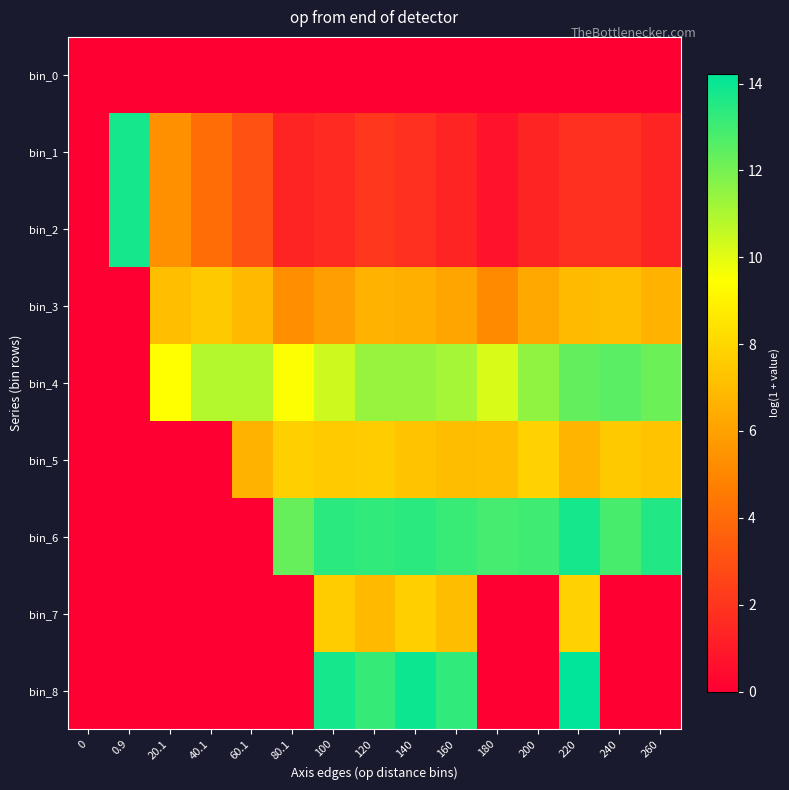

Reading left to right, transcribe all the data shown in this chart.

row_0: 0.0	0.0	0.0	0.0	0.0	0.0	0.0	0.0	0.0	0.0	0.0	0.0	0.0	0.0	0.0
row_1: 0.0	13.8	5.4	4.1	3.0	1.4	1.6	2.1	1.8	1.4	0.7	1.4	1.8	1.8	1.4
row_2: 0.0	13.8	5.4	4.1	3.0	1.4	1.6	2.1	1.8	1.4	0.7	1.4	1.8	1.8	1.4
row_3: 0.0	0.0	7.1	7.5	6.9	5.3	5.9	6.7	6.5	6.1	5.1	6.3	7.0	7.1	6.6
row_4: 0.0	0.0	9.5	10.9	10.9	9.5	10.4	11.4	11.4	11.1	10.2	11.5	12.3	12.5	12.2
row_5: 0.0	0.0	0.0	0.0	6.7	7.8	7.5	7.6	7.3	7.0	7.1	7.8	6.8	7.5	7.2
row_6: 0.0	0.0	0.0	0.0	0.0	12.3	13.4	13.3	13.4	13.1	12.9	13.0	13.8	12.8	13.6
row_7: 0.0	0.0	0.0	0.0	0.0	0.0	7.6	6.9	7.7	7.0	0.0	0.0	7.8	0.0	0.0
row_8: 0.0	0.0	0.0	0.0	0.0	0.0	13.8	13.2	14.0	13.3	0.0	0.0	14.2	0.0	0.0